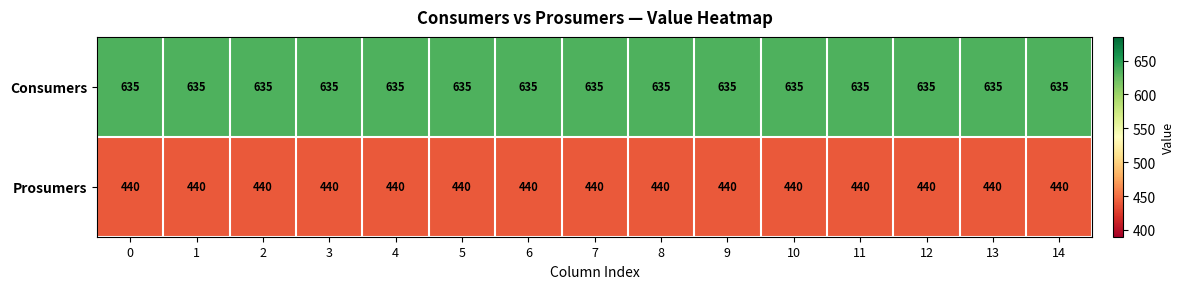

Rank the series by their maximum value, from lowest to highest.

Prosumers, Consumers